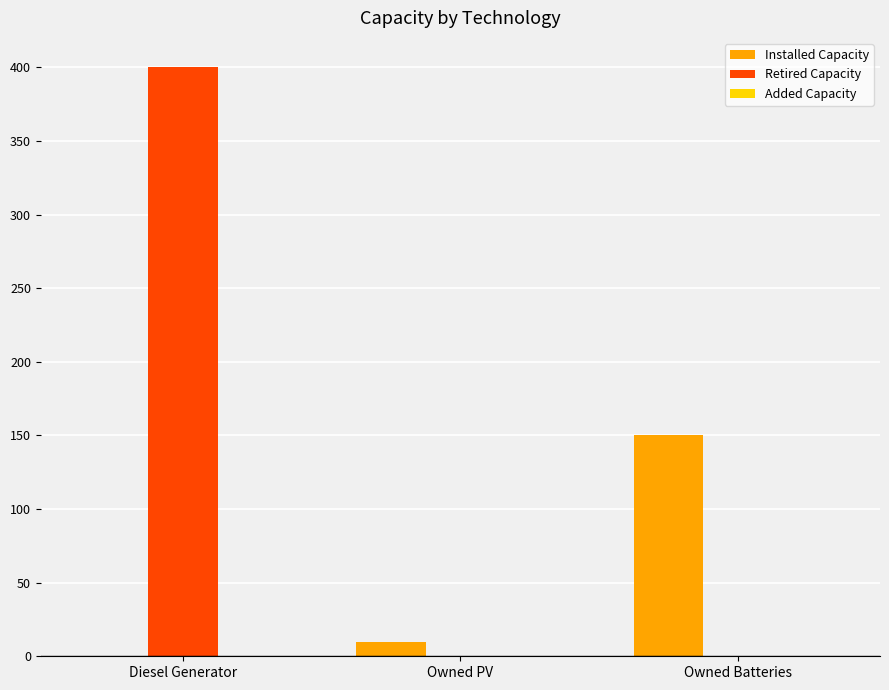

Between Owned PV and Owned Batteries, which series saw the biggest shift?

Installed Capacity